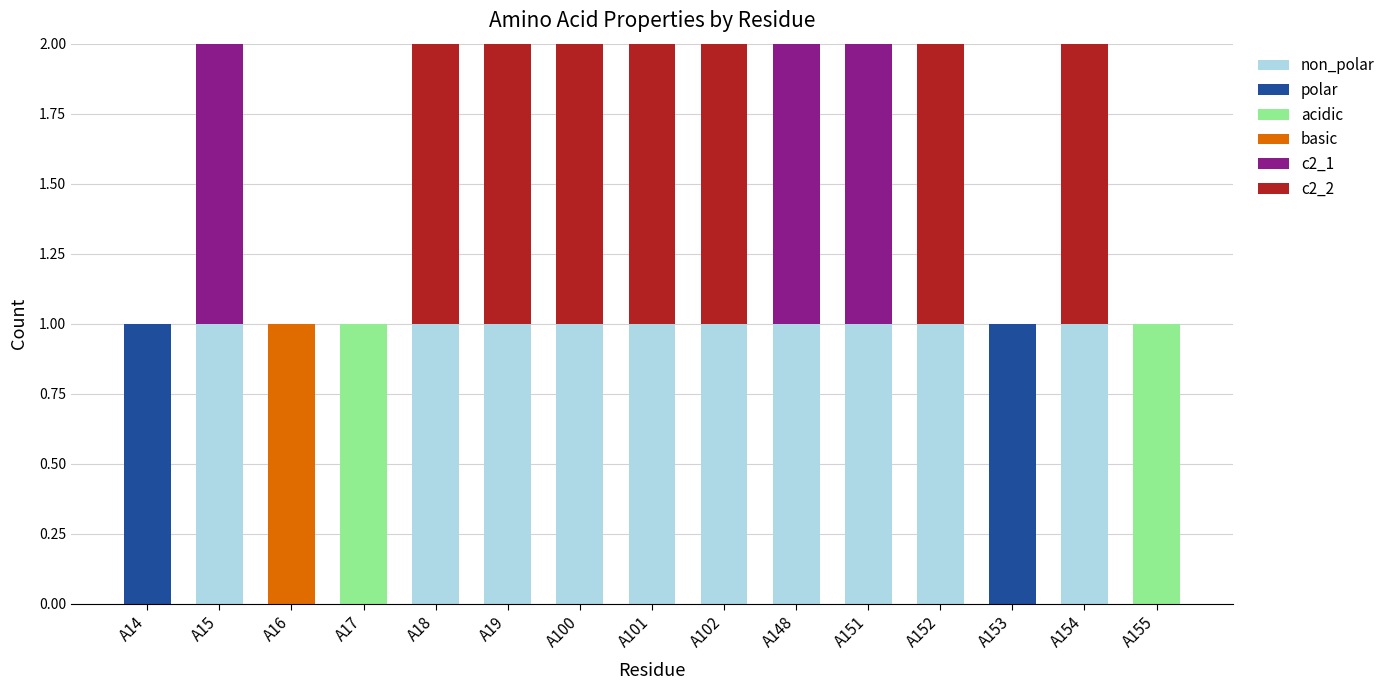

What are all the series names shown in the legend?

non_polar, polar, acidic, basic, c2_1, c2_2